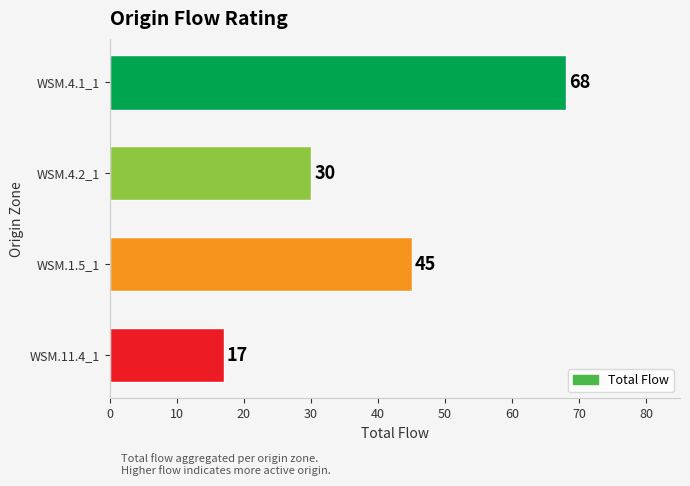

Between WSM.1.5_1 and WSM.11.4_1, which is larger?

WSM.1.5_1